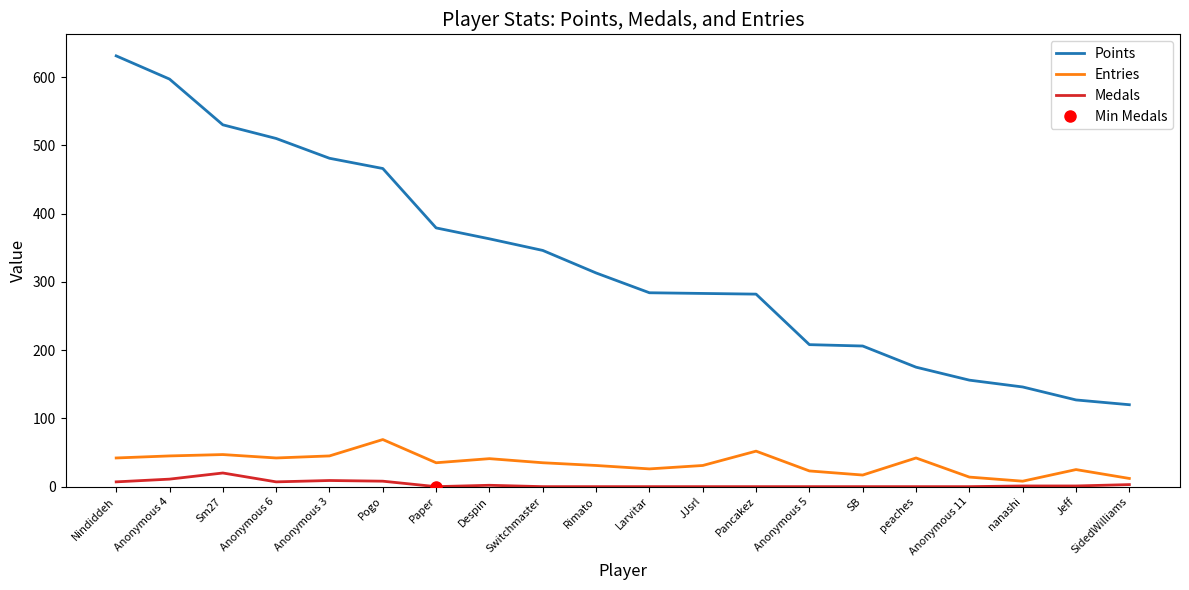

How many categories are shown in the chart?

20